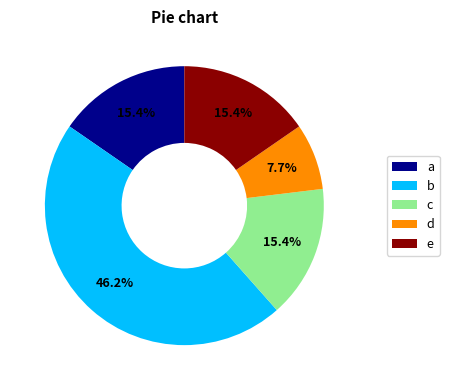

Does e account for over 50% of the chart?

No